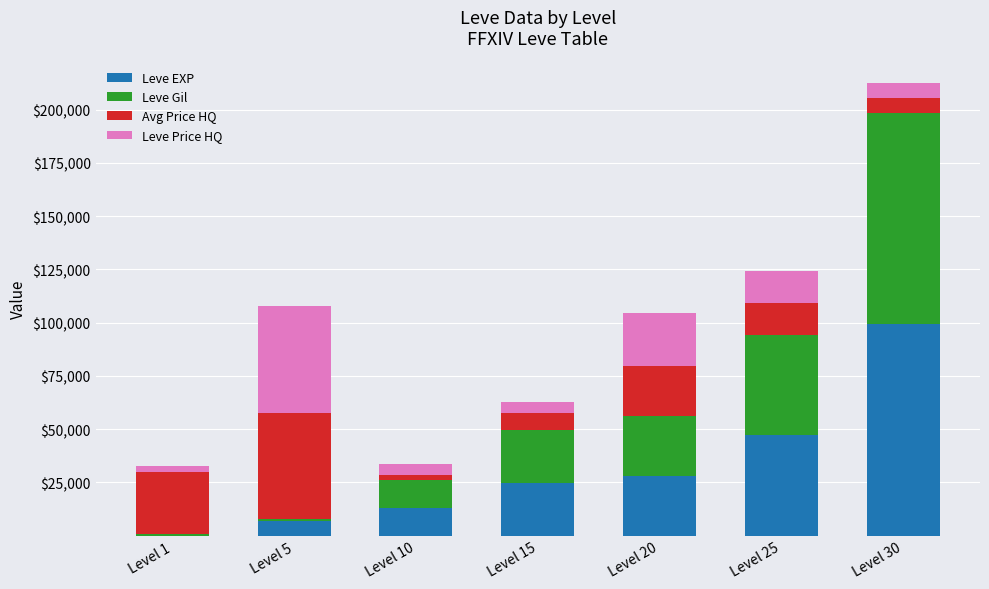

How many distinct data groups are displayed?

4